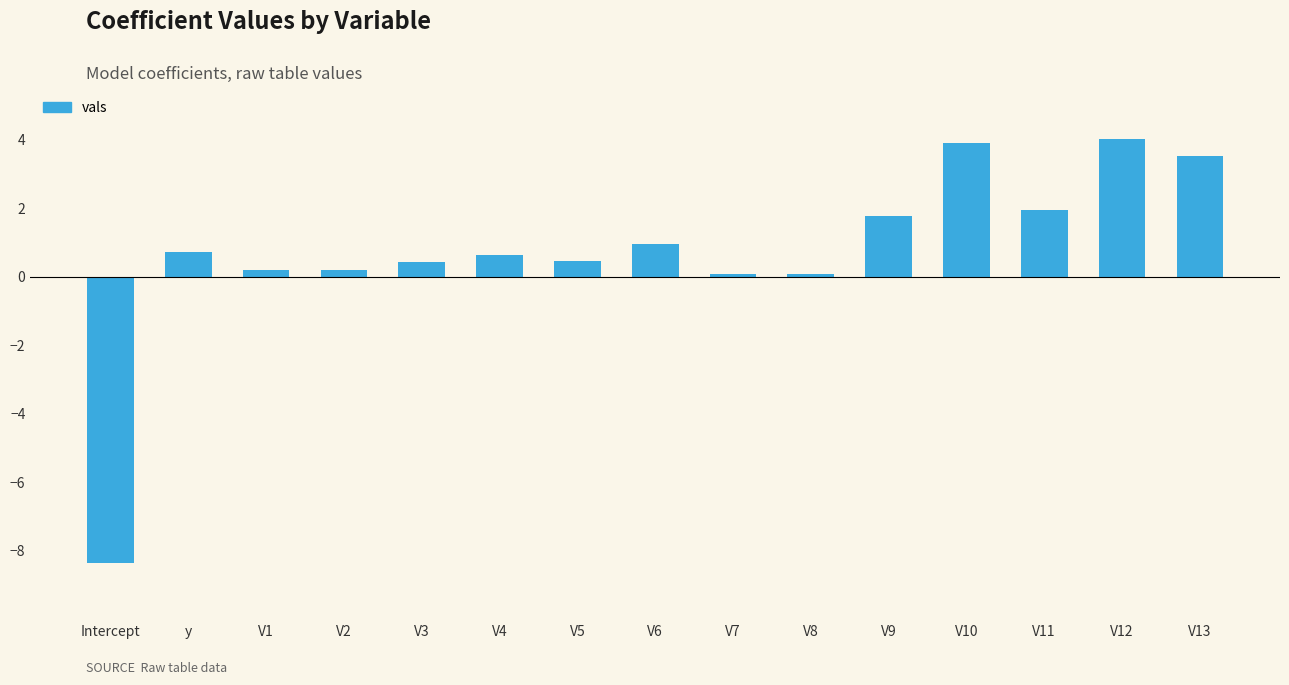

How many data points are above 0?

14